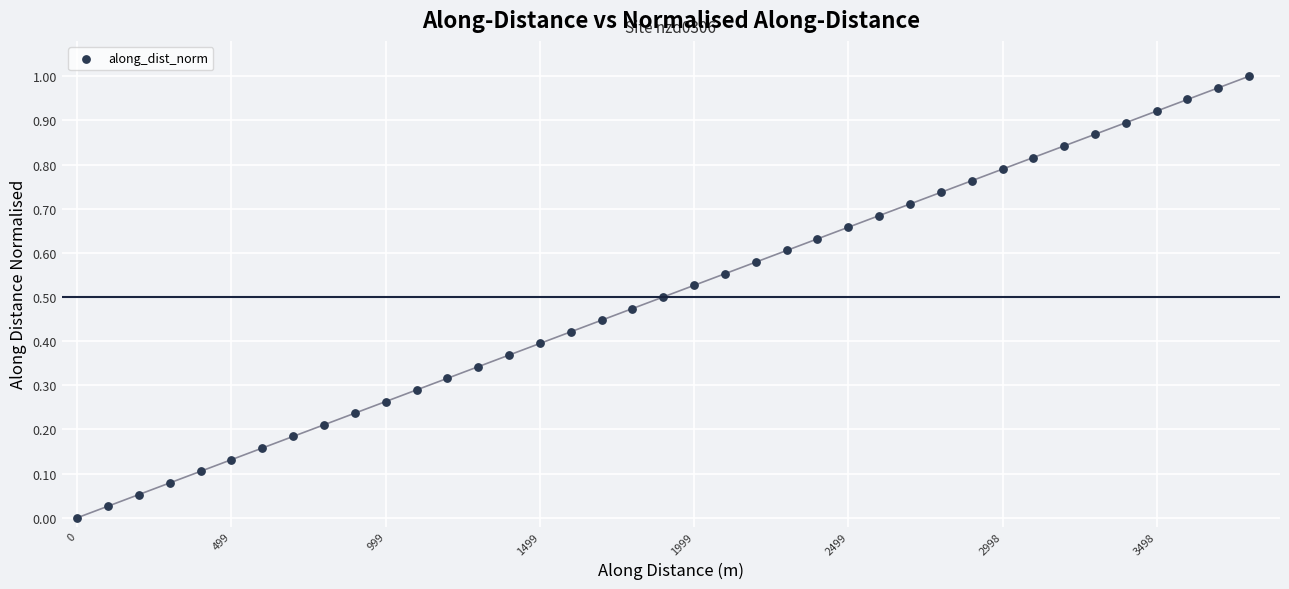

What is the range of X values (max minus min)?

3798.4